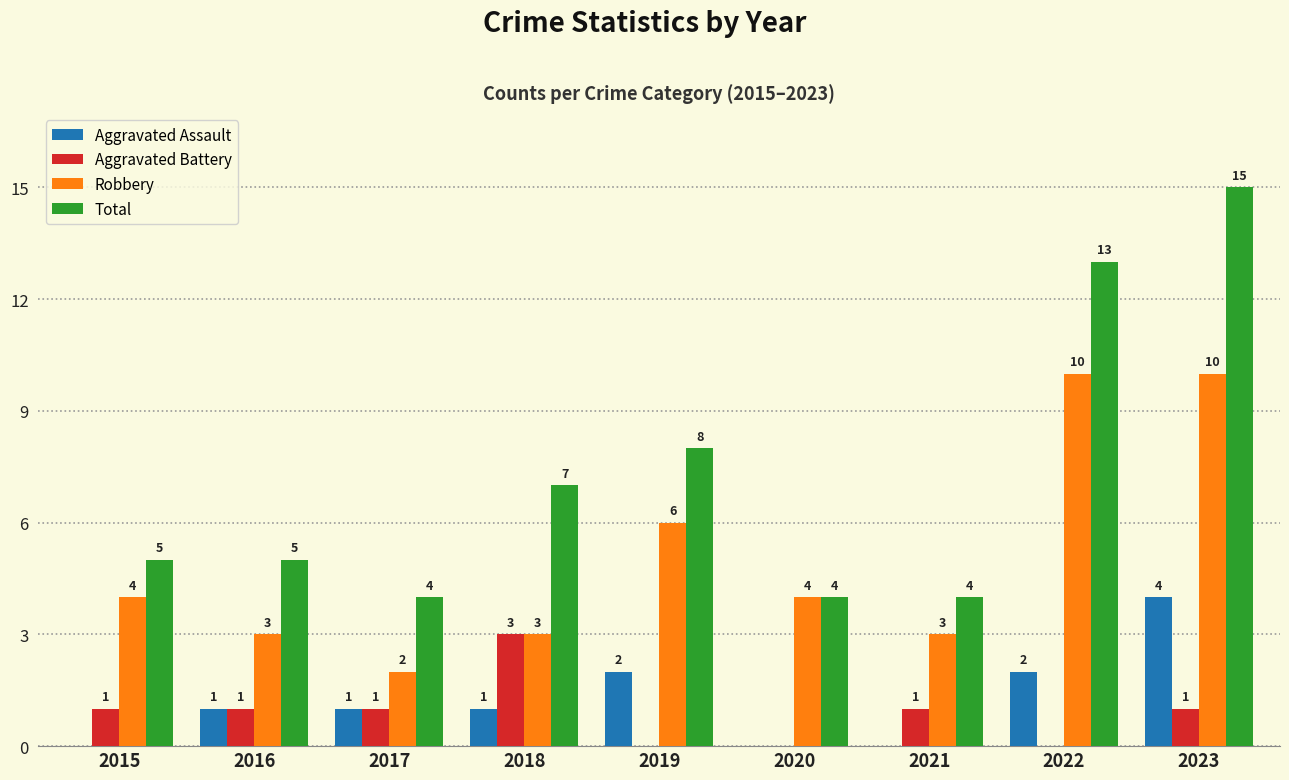

At which label is Robbery closest to 6?

2019